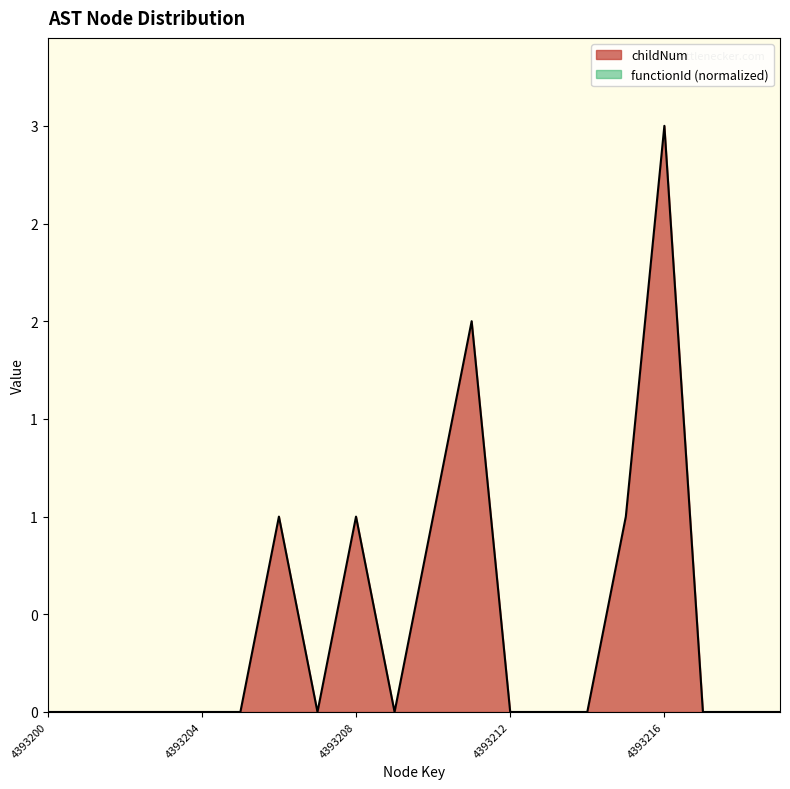

How many positive values are there?

6